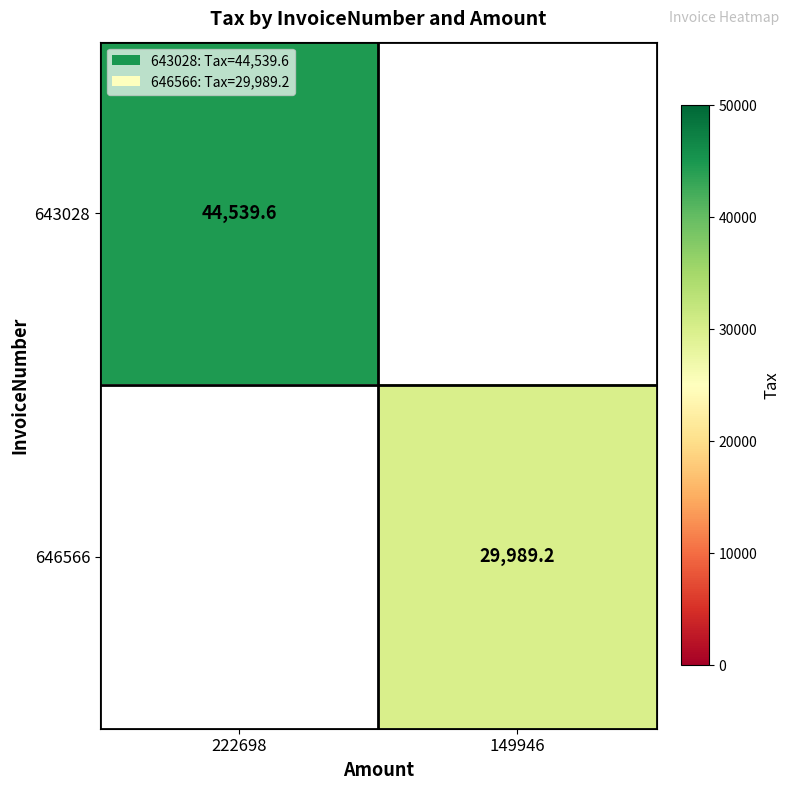

How many distinct data groups are displayed?

2